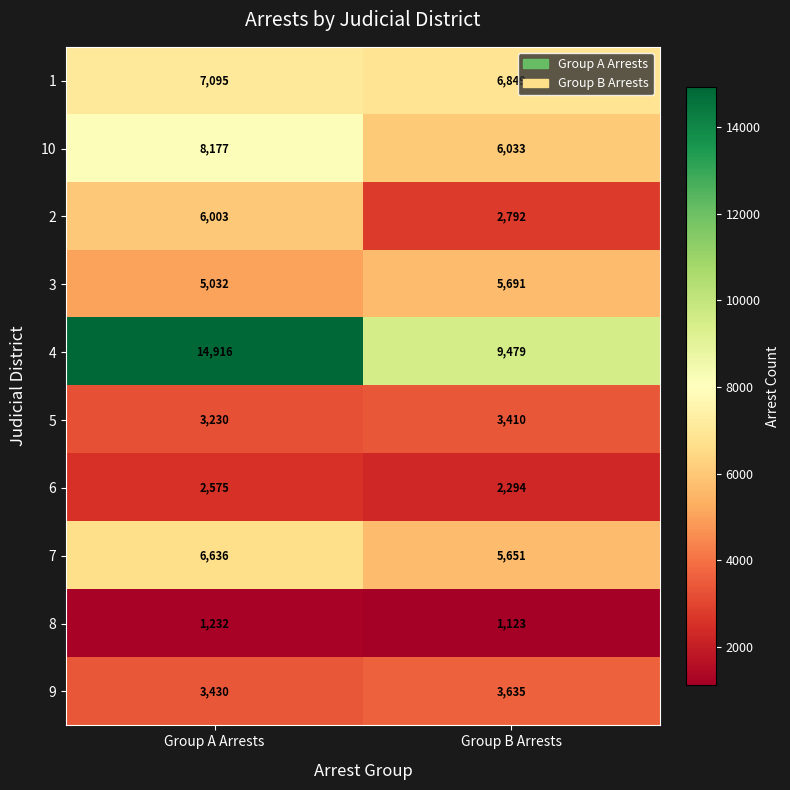

Reading right to left, what are all the values shown in this chart?

1: Group B Arrests=6849	Group A Arrests=7095
10: Group B Arrests=6033	Group A Arrests=8177
2: Group B Arrests=2792	Group A Arrests=6003
3: Group B Arrests=5691	Group A Arrests=5032
4: Group B Arrests=9479	Group A Arrests=14916
5: Group B Arrests=3410	Group A Arrests=3230
6: Group B Arrests=2294	Group A Arrests=2575
7: Group B Arrests=5651	Group A Arrests=6636
8: Group B Arrests=1123	Group A Arrests=1232
9: Group B Arrests=3635	Group A Arrests=3430